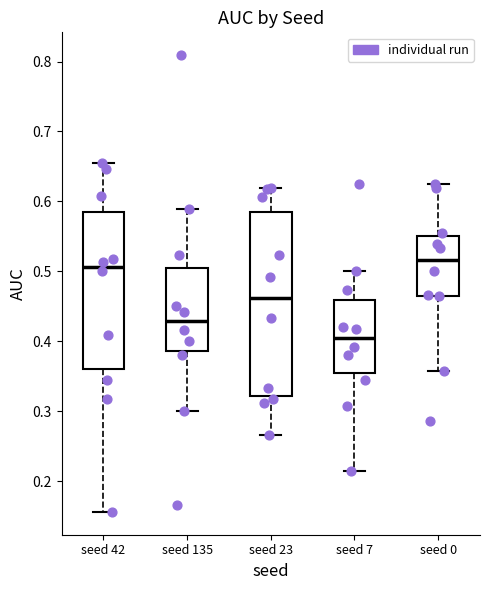

Where does the lower whisker of the box for seed 0 end on the y-axis? The values are not printed on the chart, so give them approximately, as read against the axis.

0.36